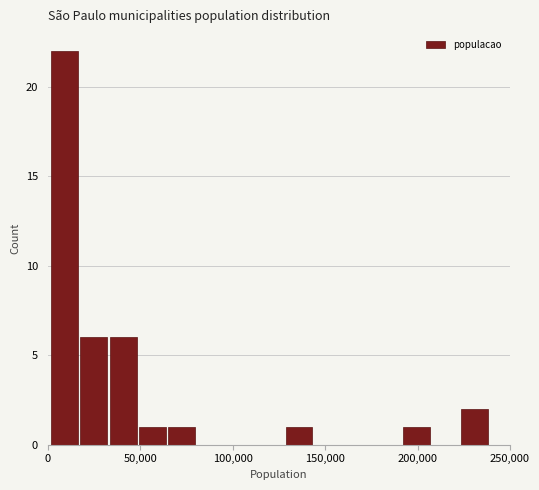

Read against the x-axis, roughly where is the centre of the tallest bar?

10000